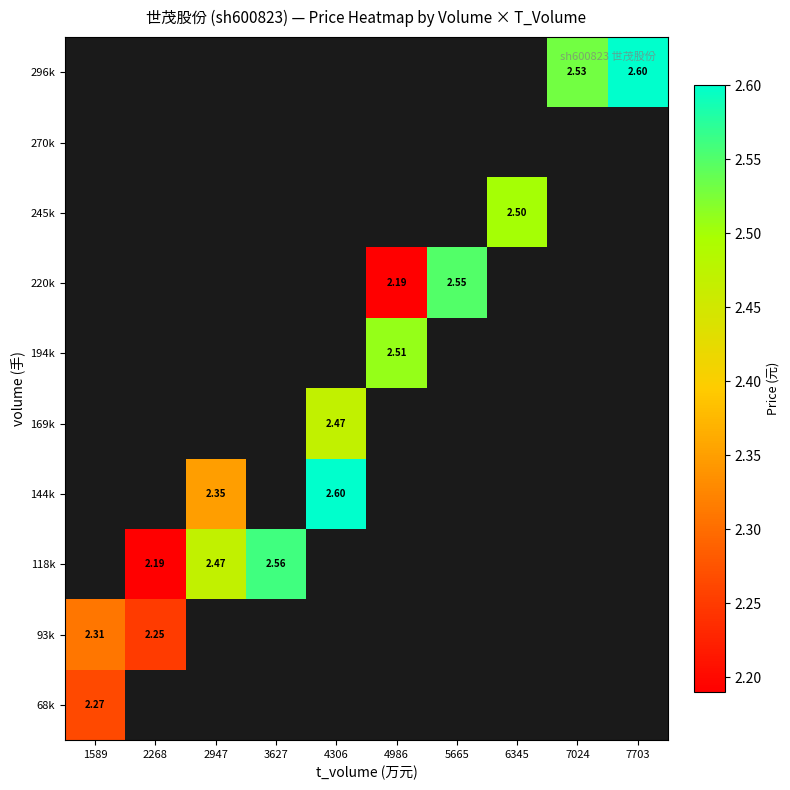

List the labels in order of 68k value, largest first.

1589, 2268, 2947, 3627, 4306, 4986, 5665, 6345, 7024, 7703